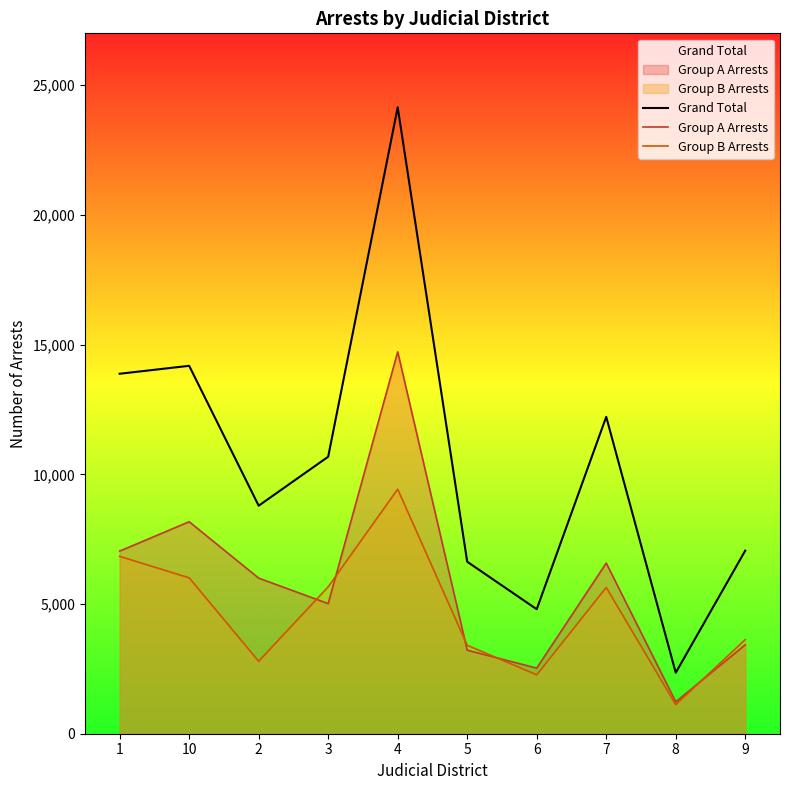

True or false: Group A Arrests and Grand Total cross at least once.

False